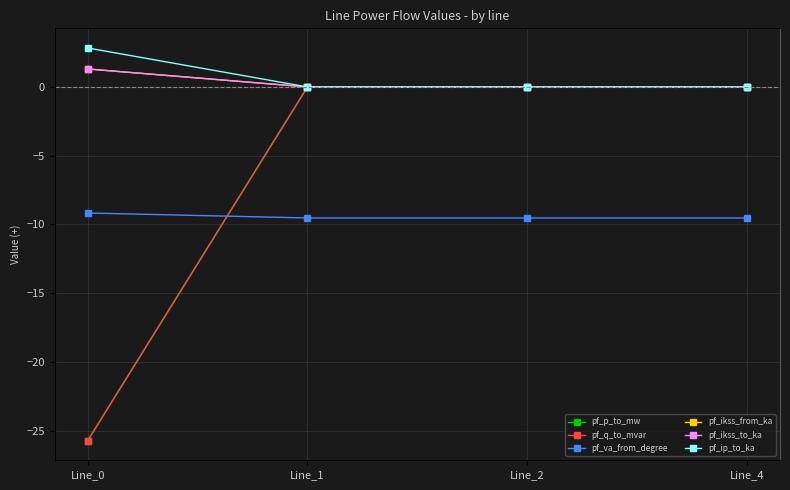

True or false: pf_p_to_mw has a value of -6.7 at Line_0.

False